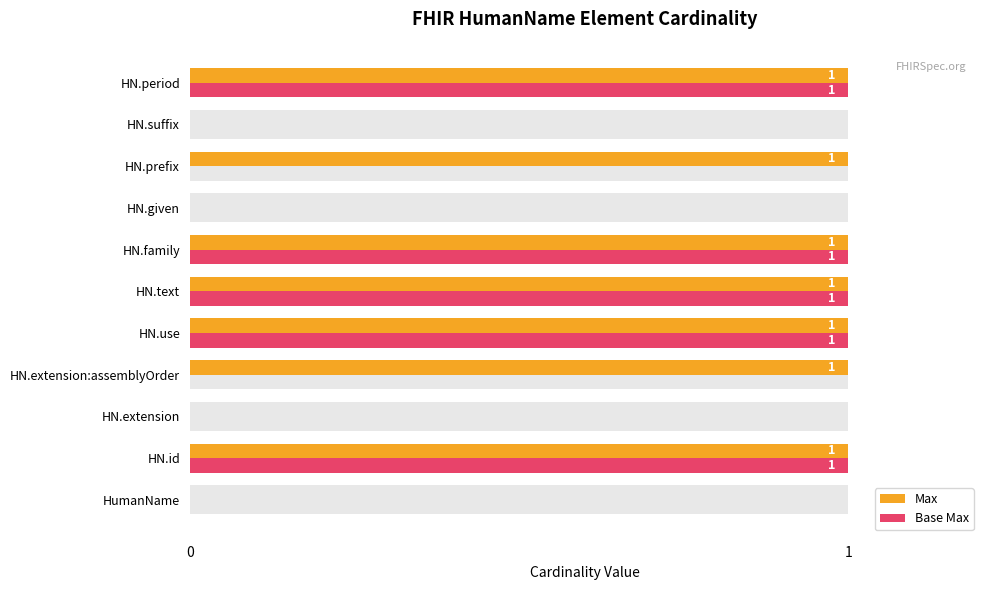

Which series has the widest spread of values?

Max